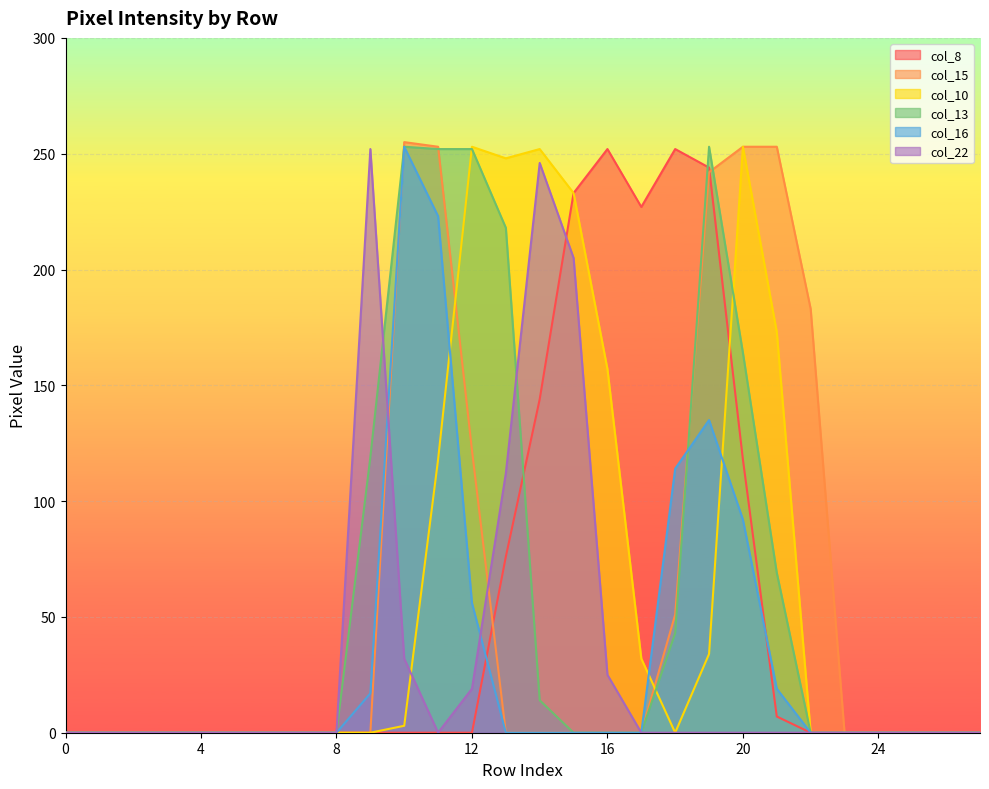

What is the average value of the col_22 series?

32